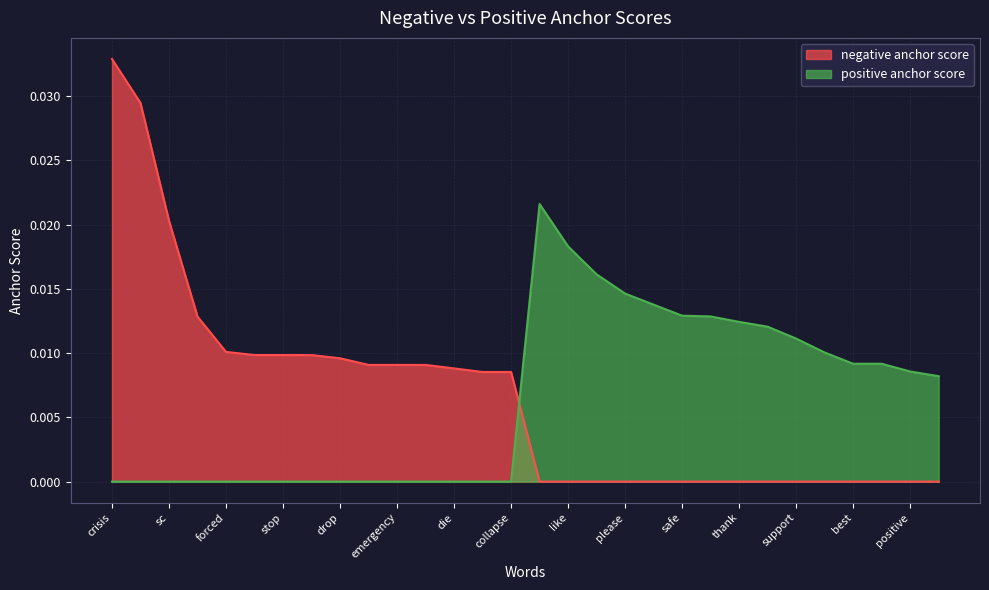

True or false: negative anchor score has a value of 0.0 at low.

False